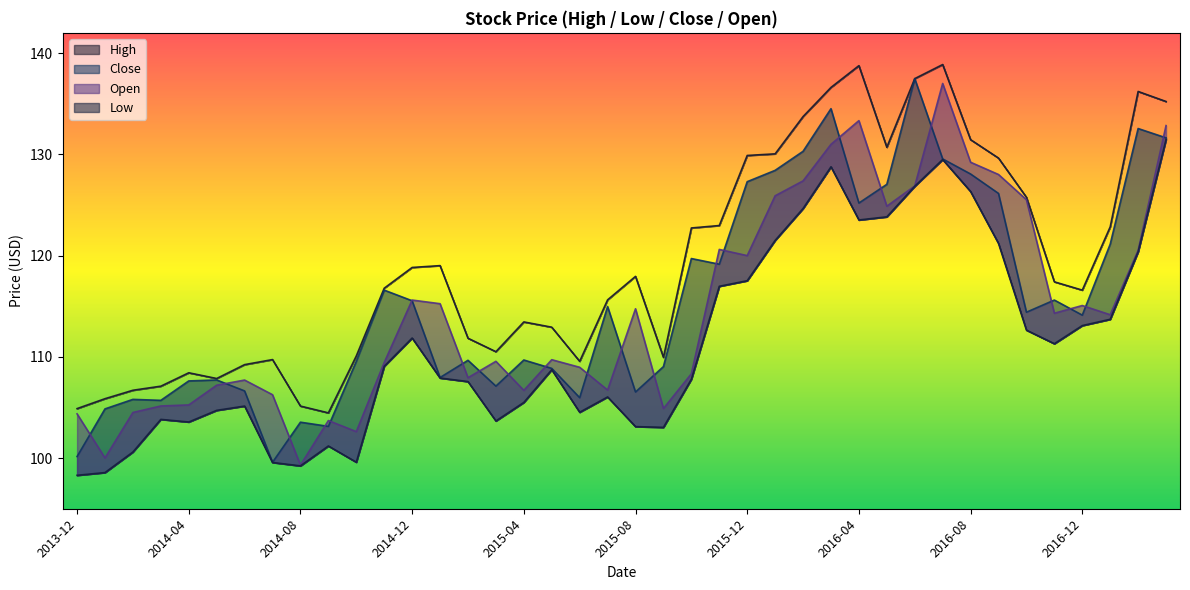

Where does the Open series first go above 114?

2014-12